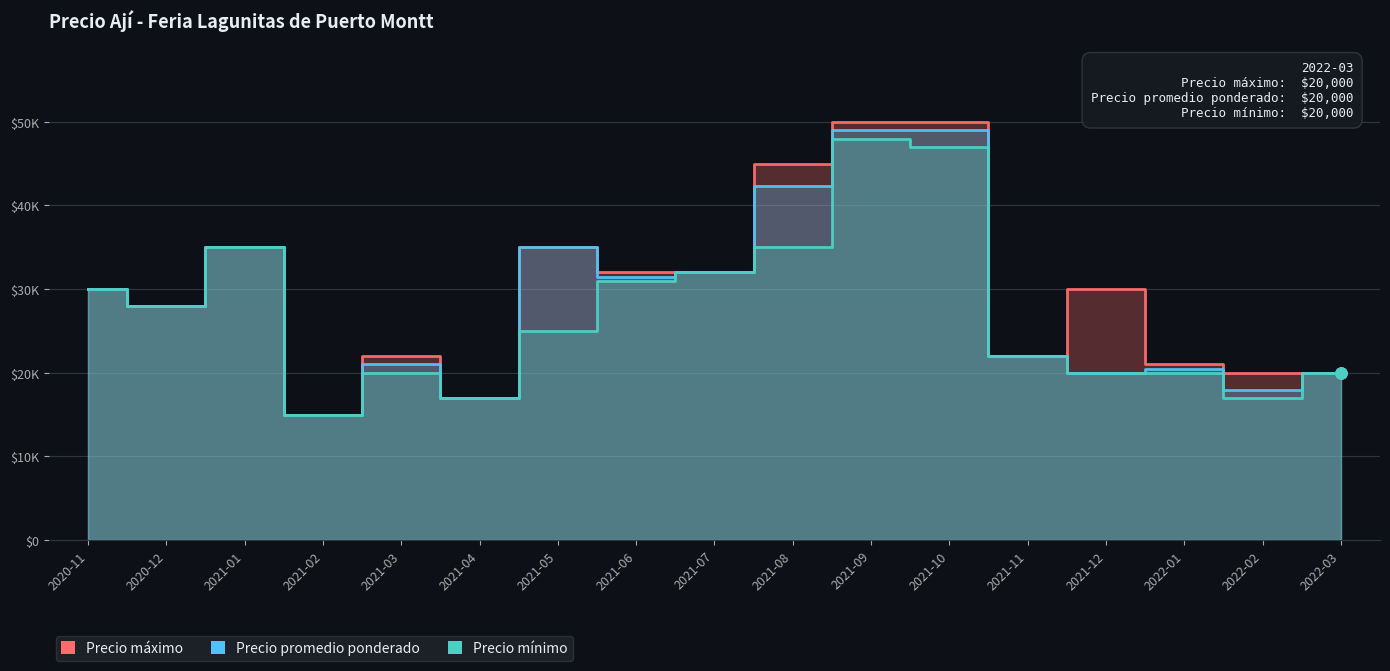

List the series in order of their peak value, lowest first.

Precio mínimo, Precio promedio ponderado, Precio máximo